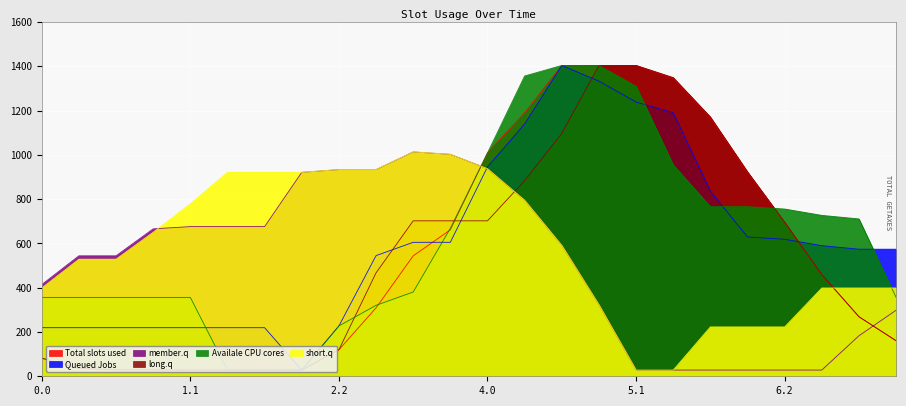

What is the maximum value for short.q?

1013.5